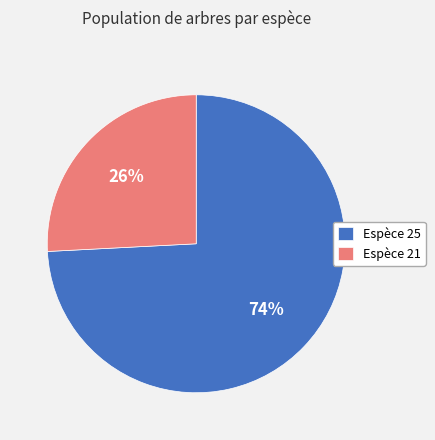

Is there any slice that represents more than half of the pie?

Yes